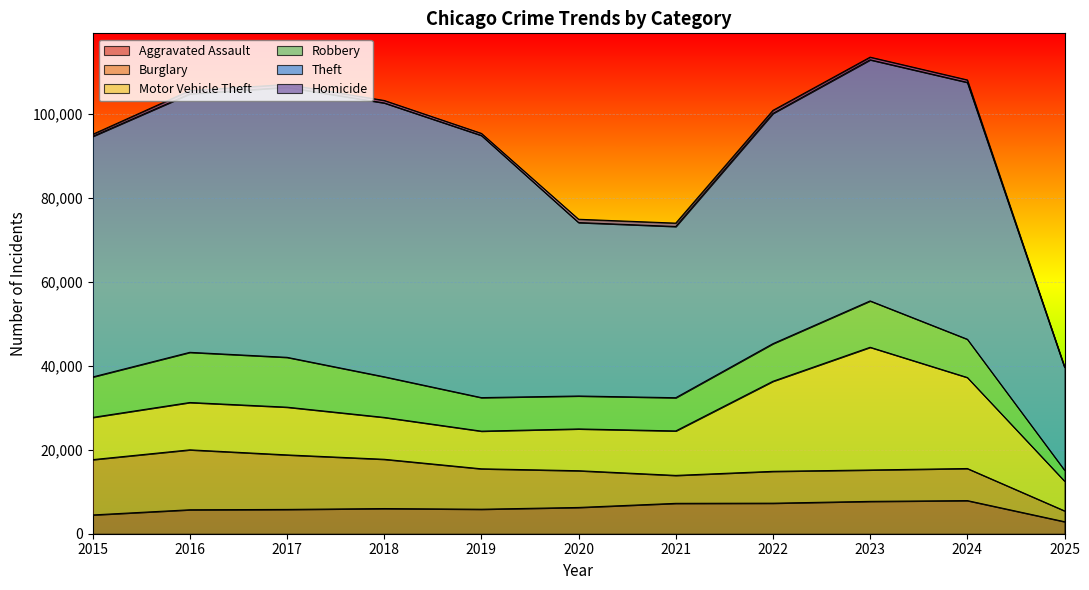

Between which two adjacent categories do Aggravated Assault and Robbery first intersect?

2024 and 2025